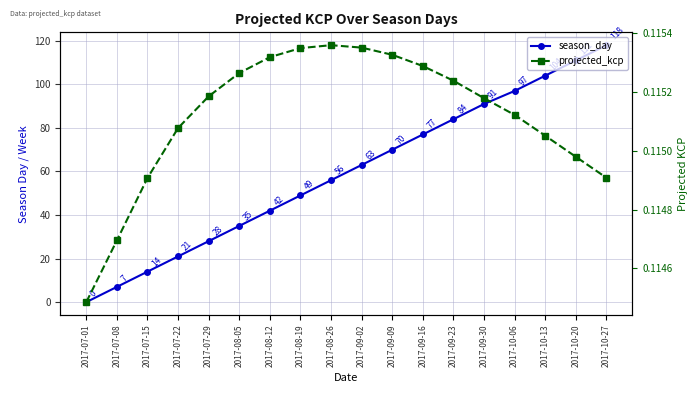

At which category does projected_kcp reach its first local peak?

2017-08-26